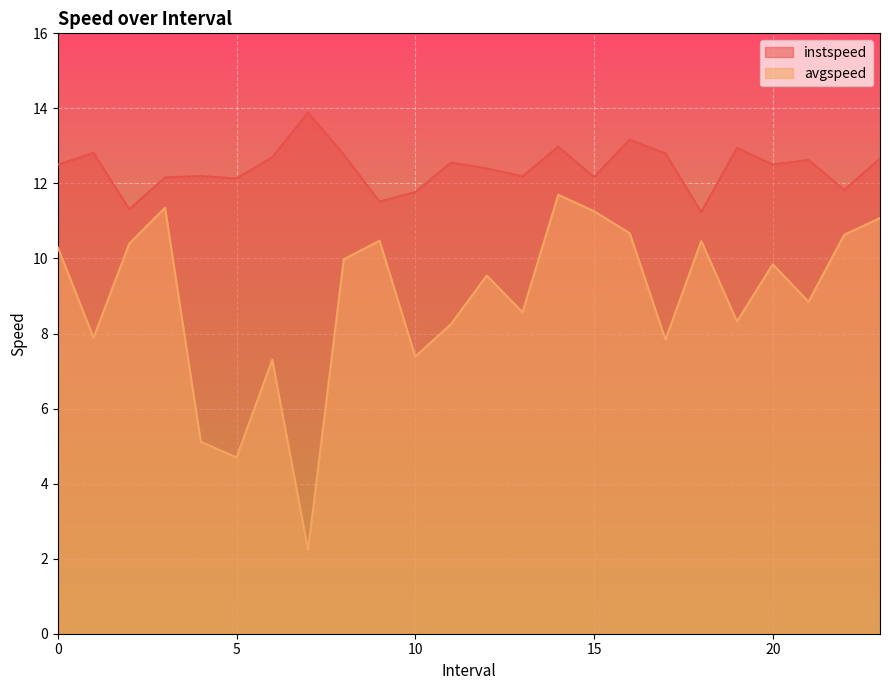

At which label is instspeed closest to 12?

5.0